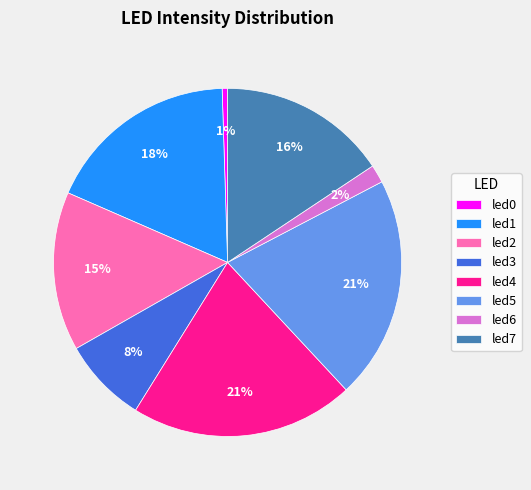

Is there any slice that represents more than half of the pie?

No